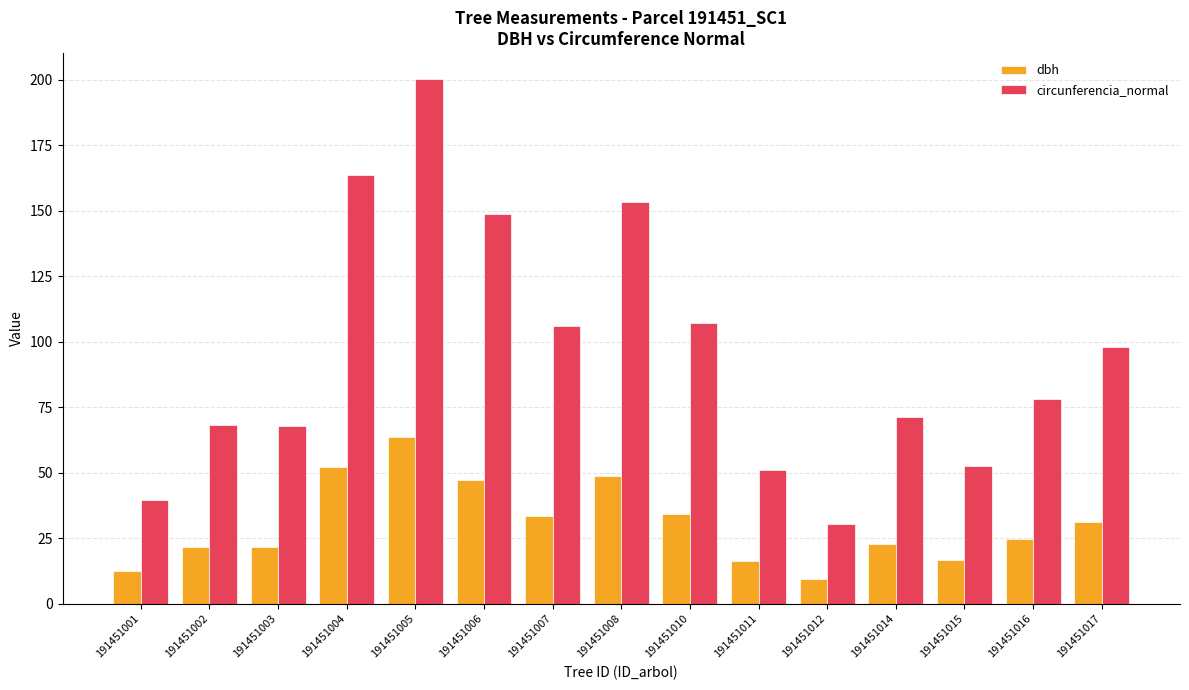

At 191451004, list the series in order from smallest to largest.

dbh, circunferencia_normal